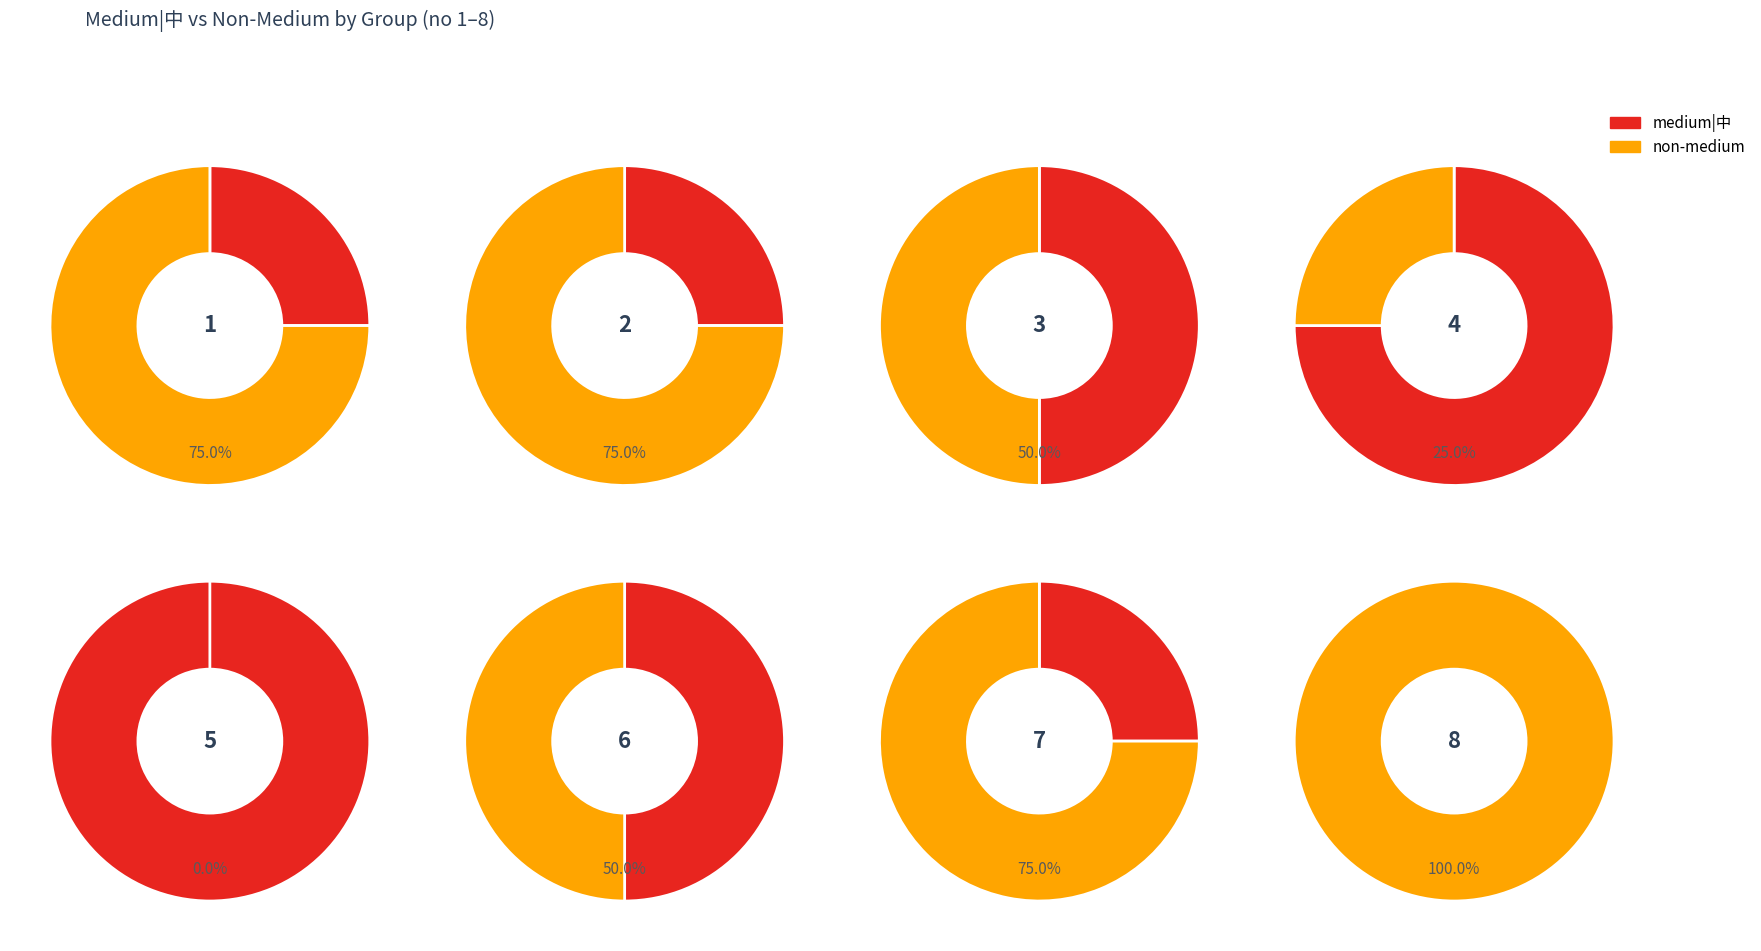

Is 1 the majority of the pie?

No